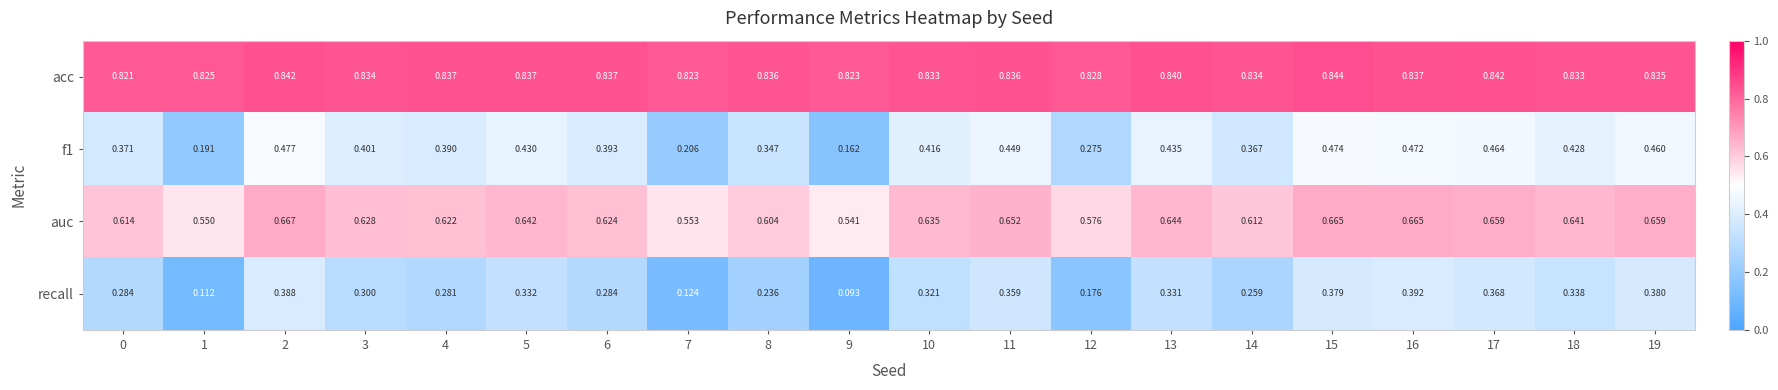

Which series has the largest total across all categories?

acc